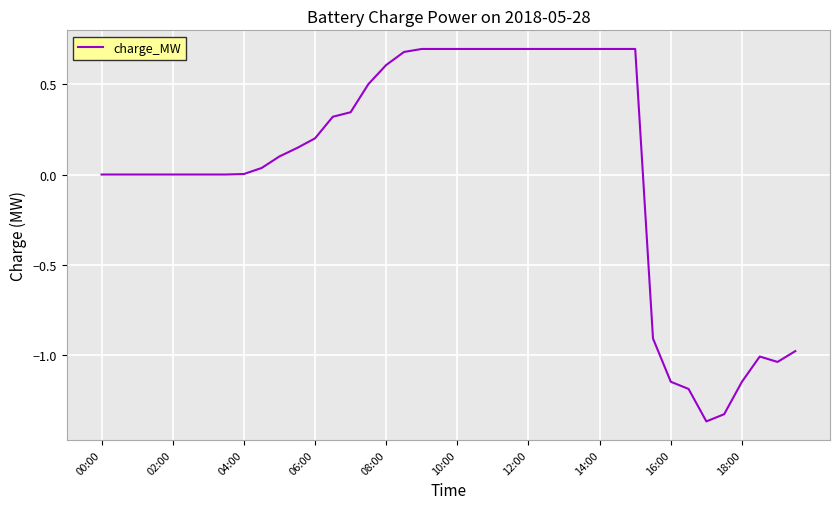

What is the greatest value displayed?

0.7